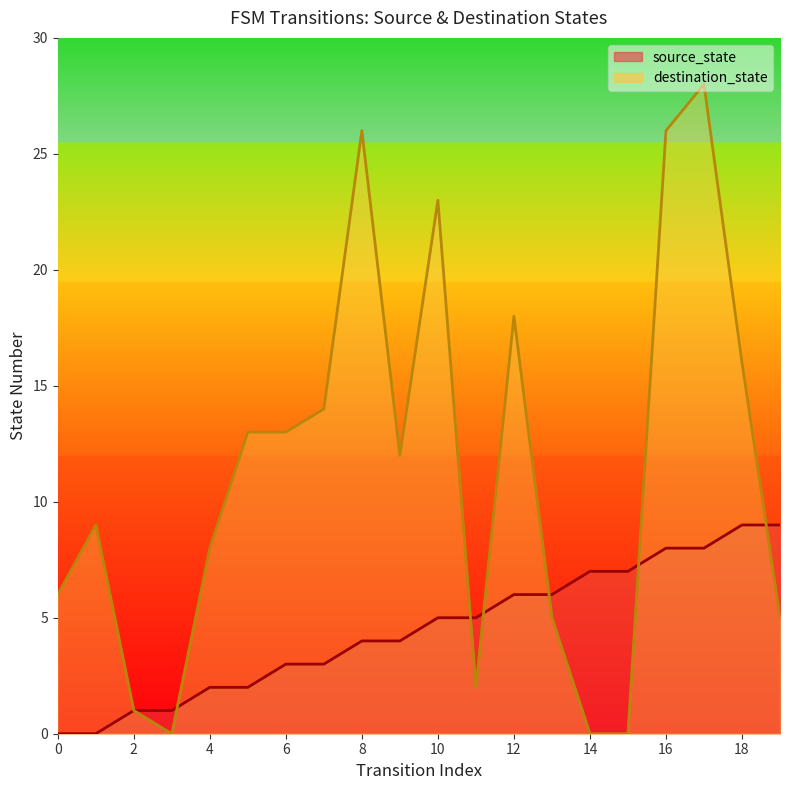

What is the sum of all destination_state values?

225